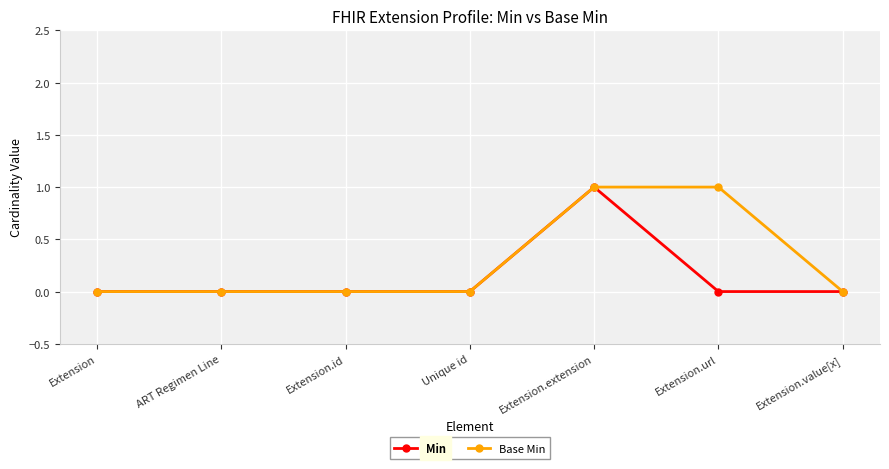

The value of Base Min at Extension.value[x] is 0. True or false?

True